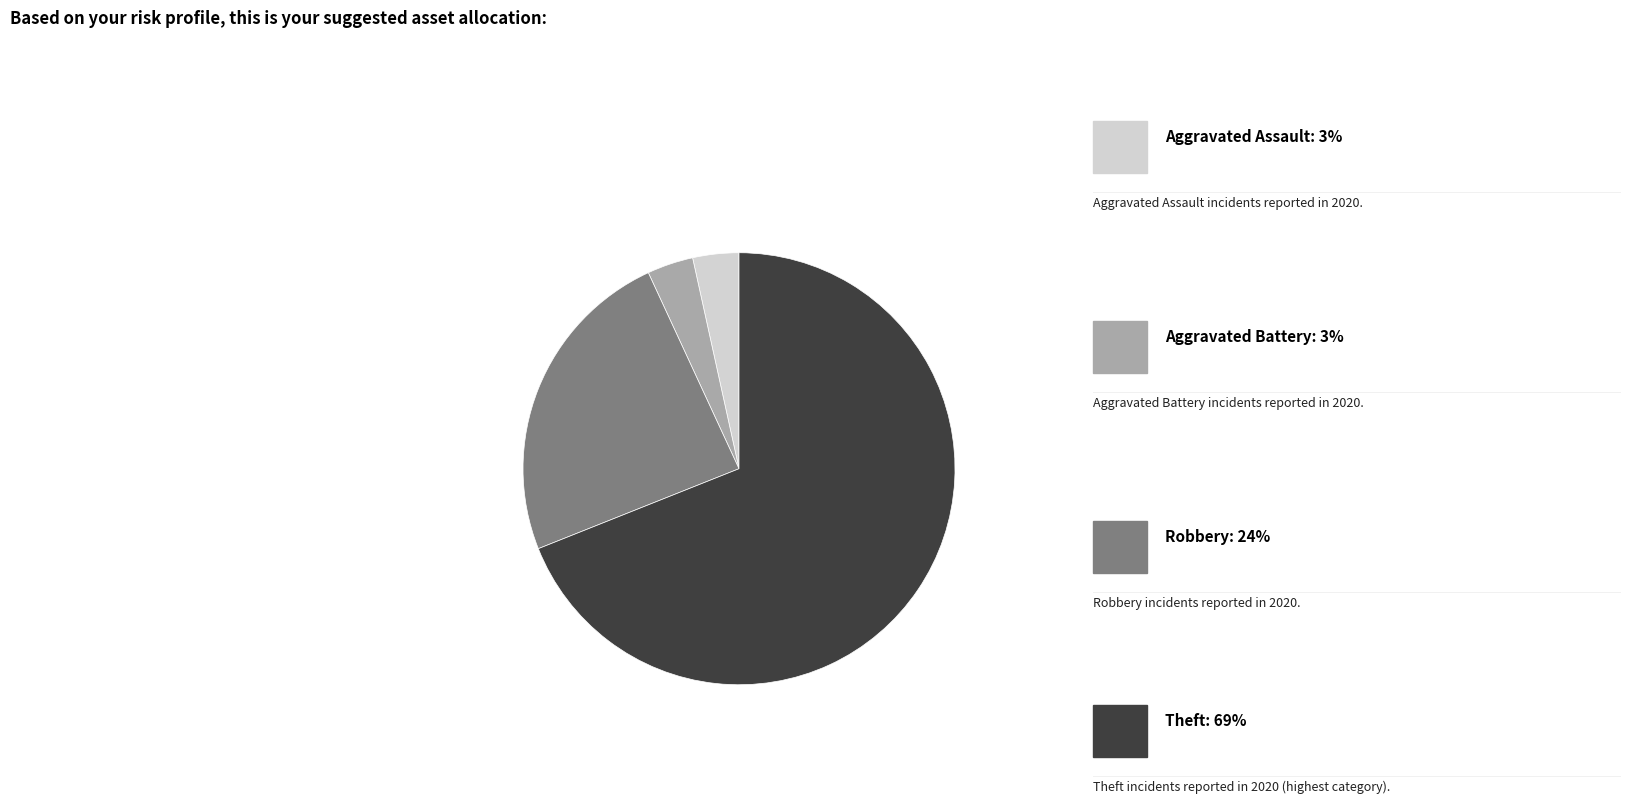

Is there any slice that represents more than half of the pie?

Yes